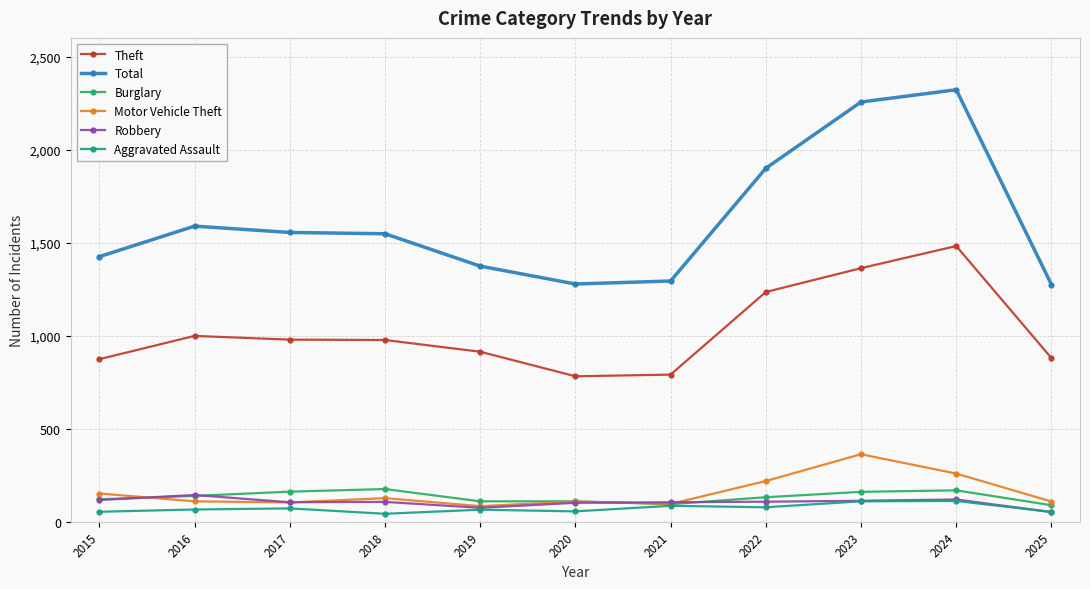

How many categories are shown in the chart?

11